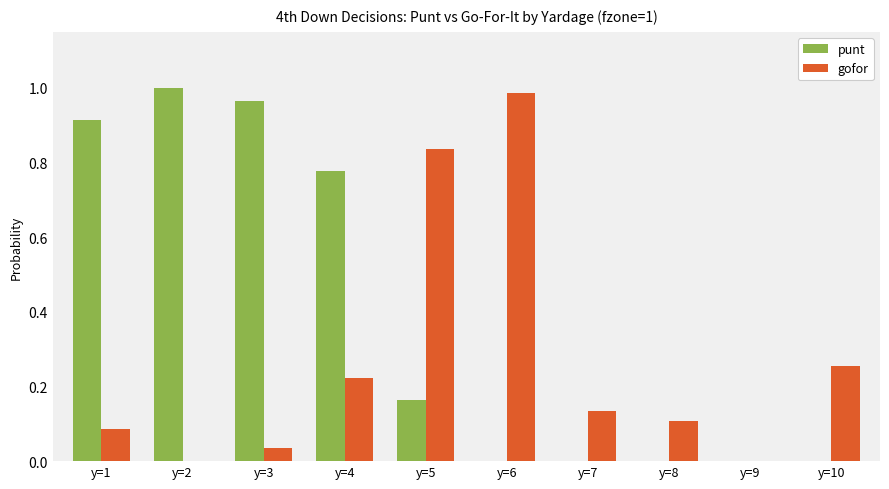

The punt series shows 0.0 at y=9. True or false?

True